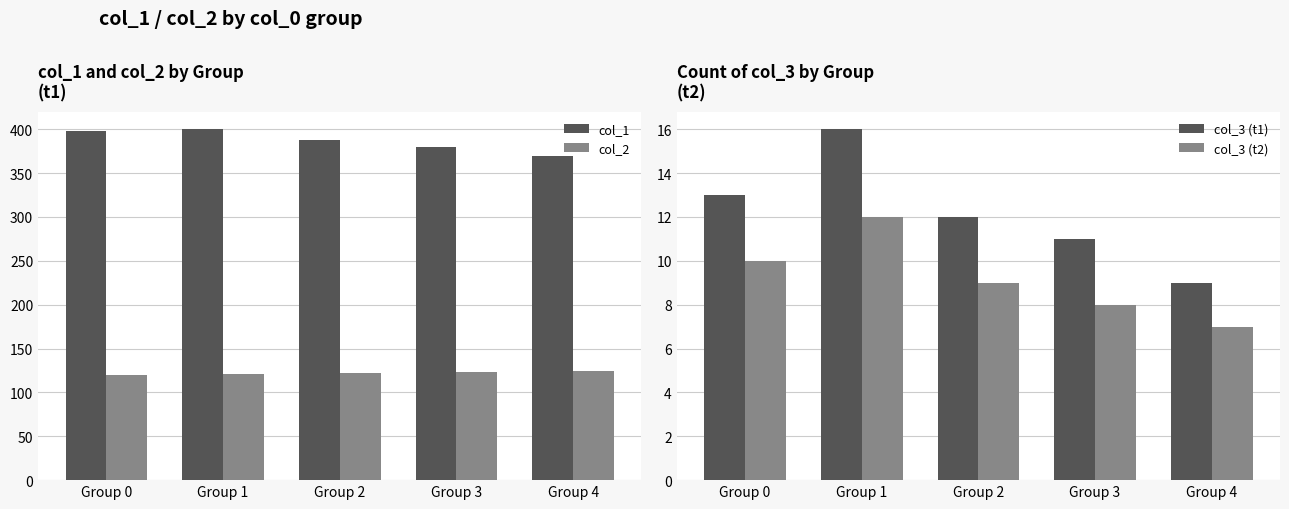

What is the approximate value of col_3 (t2) at Group 3?

8